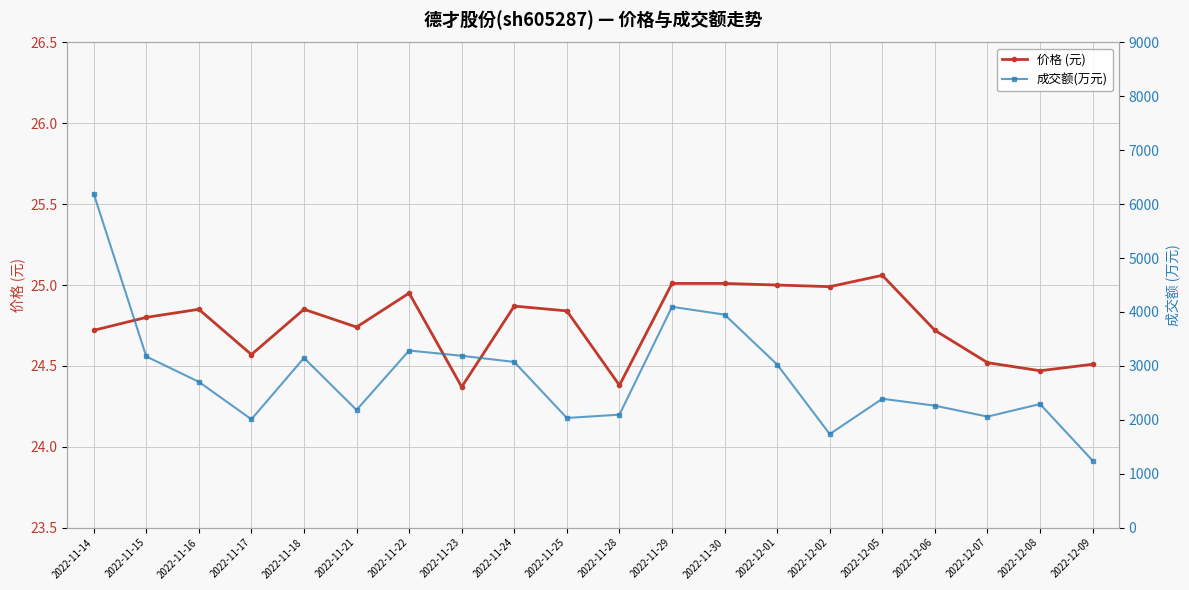

Is it true that 价格 (元) equals 25.0 at 2022-11-29?

True